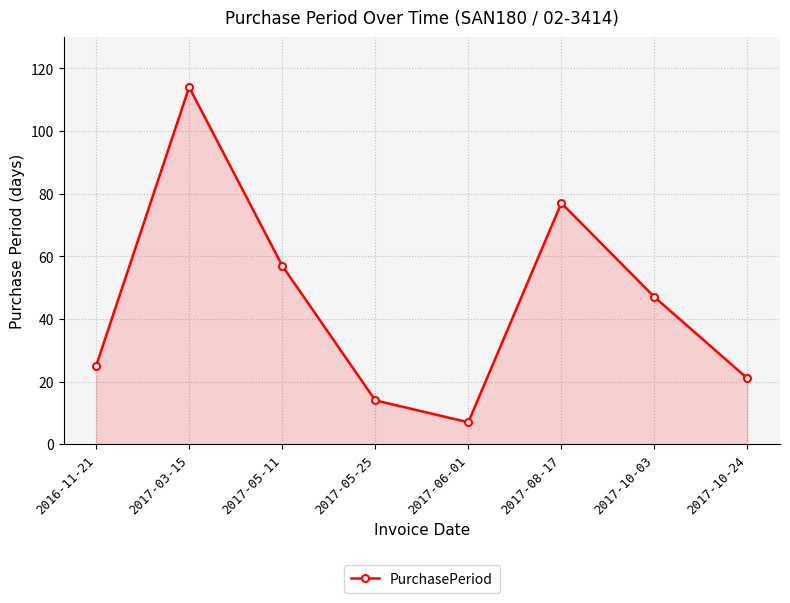

True or false: the data shows 21 at 2017-10-24.

True